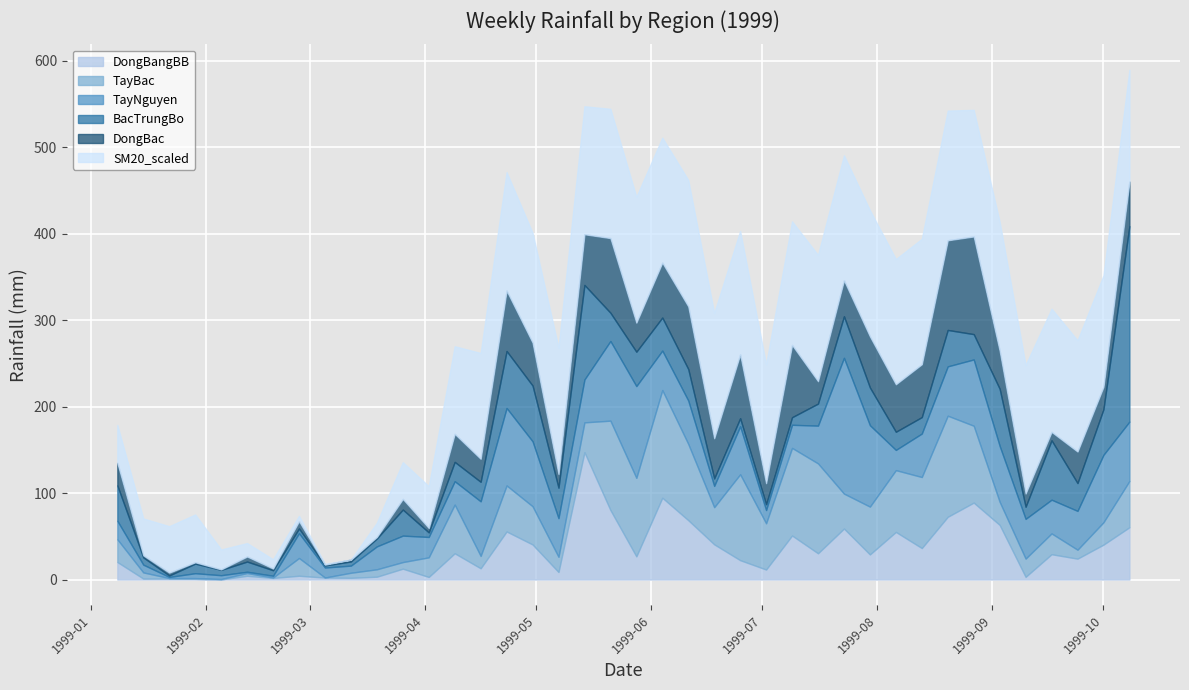

Where is the first local minimum for TayNguyen?

2